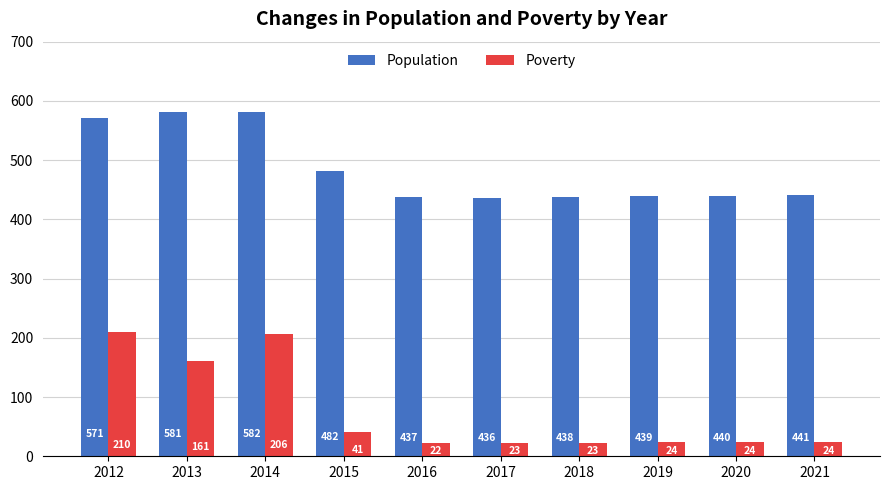

The value of Population at 2014 is 1030. True or false?

False